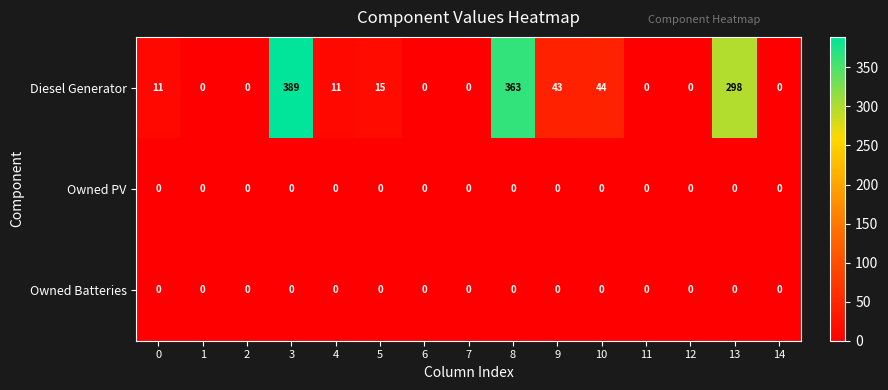

What is the sum of all Diesel Generator values?

1174